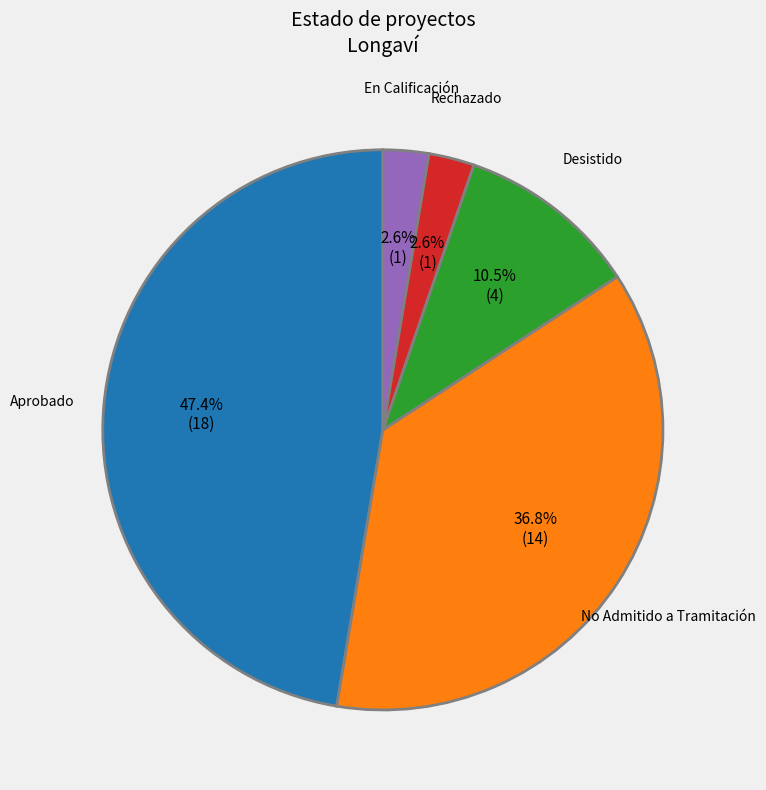

To the nearest percent, what is the combined percentage of Aprobado and No Admitido a Tramitación?

84%